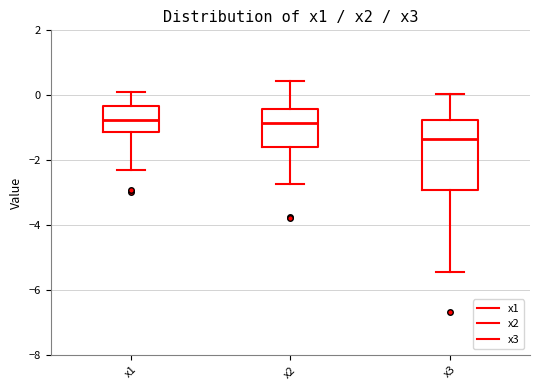

Reading left to right, transcribe this box plot: for each box, give where its median line is, the range the box spans, and where its two whiskers end, as read against the y-axis. The values are not printed on the chart, so give them approximately, as read against the axis.

x1: median -0.8, box -1.2 to -0.4, whiskers -2.4 to 0.2
x2: median -0.8, box -1.6 to -0.4, whiskers -2.8 to 0.4
x3: median -1.4, box -3.0 to -0.8, whiskers -5.4 to 0.0